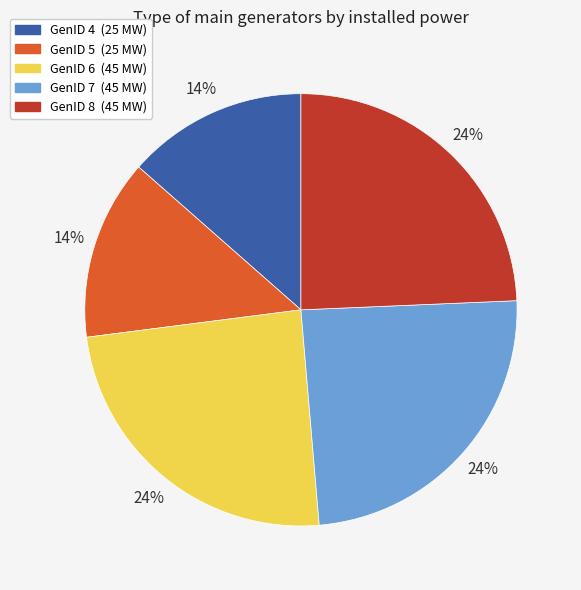

To the nearest percent, what is the average slice percentage?

20%